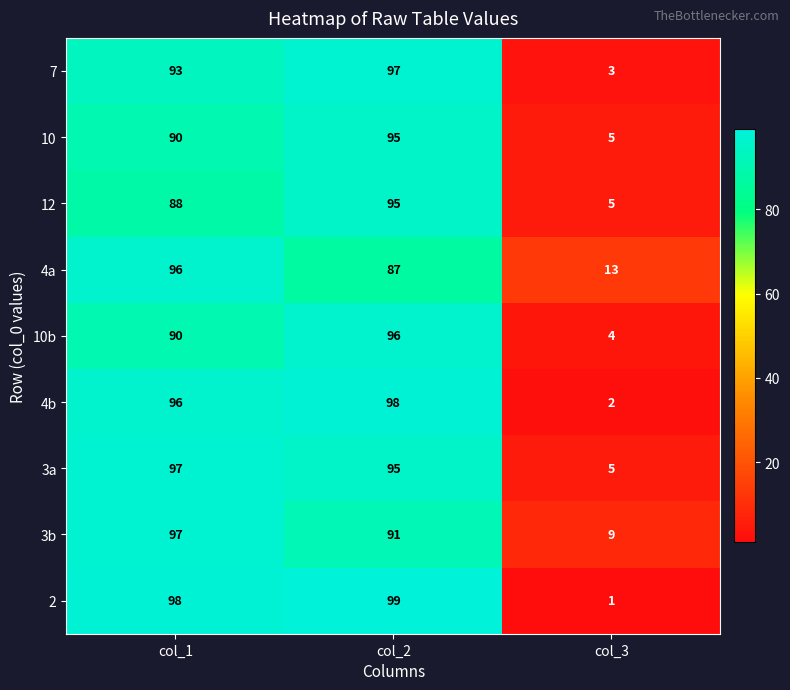

Reading right to left, list all the values displayed in this chart.

7: 3	97	93
10: 5	95	90
12: 5	95	88
4a: 13	87	96
10b: 4	96	90
4b: 2	98	96
3a: 5	95	97
3b: 9	91	97
2: 1	99	98